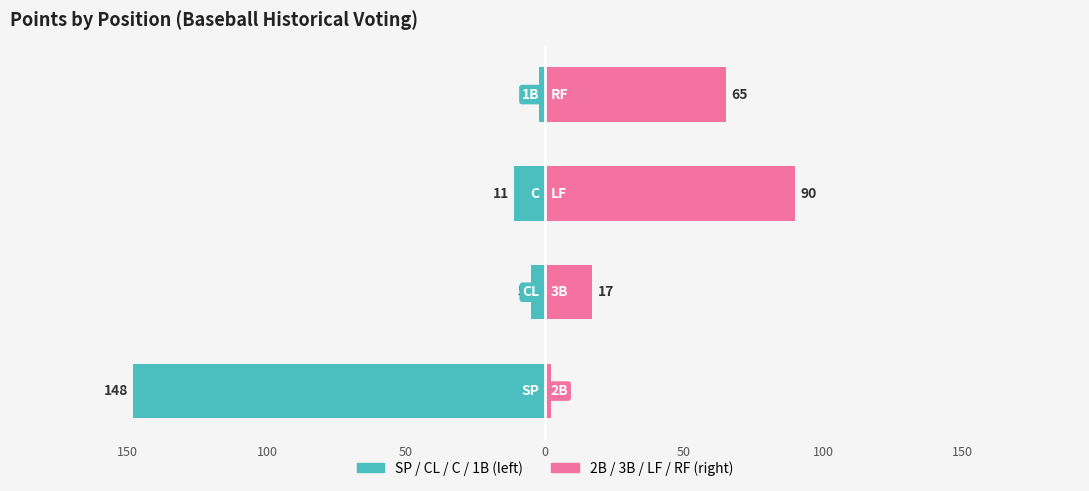

What is the difference between the 2B/3B/LF/RF values at 0 and 50?

25